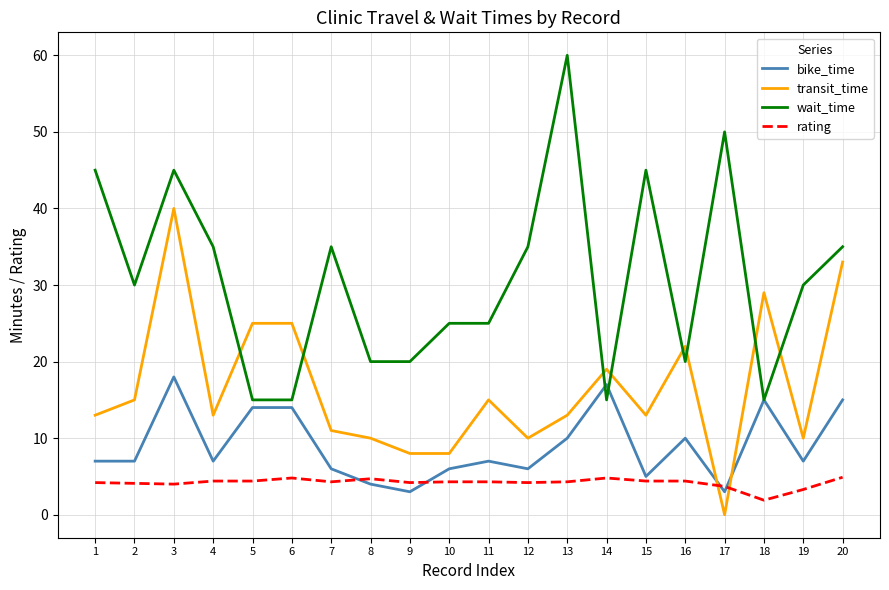

Where do wait_time and transit_time first cross each other?

4 and 5